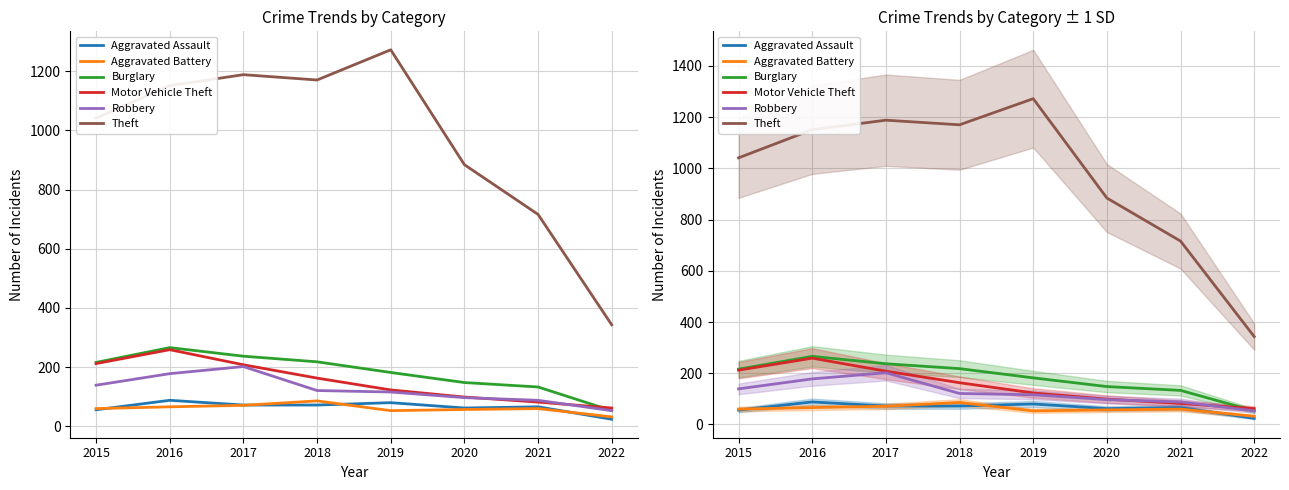

Rank the series at 2020 from highest to lowest value.

Theft, Burglary, Motor Vehicle Theft, Robbery, Aggravated Assault, Aggravated Battery